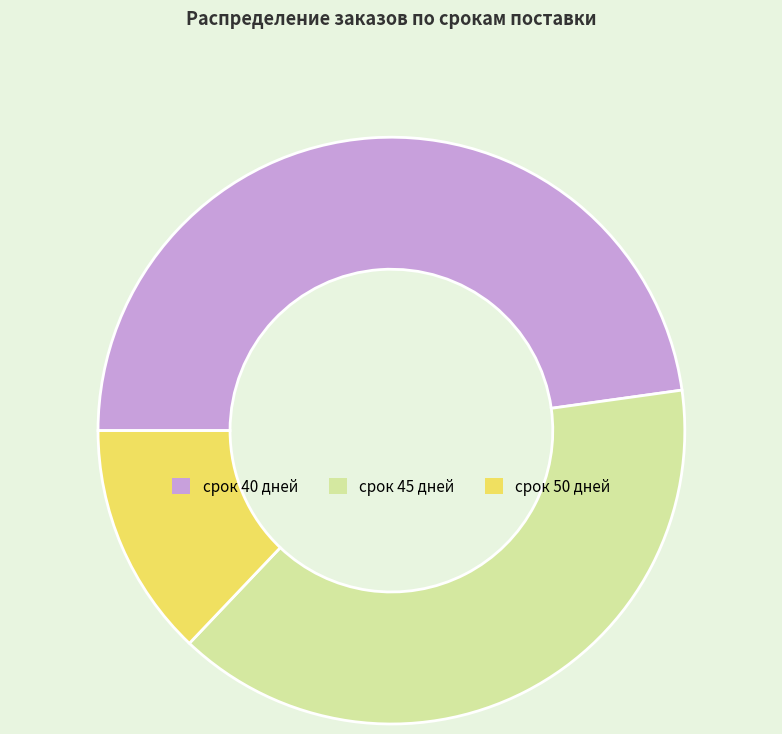

Does any single category account for the majority?

No